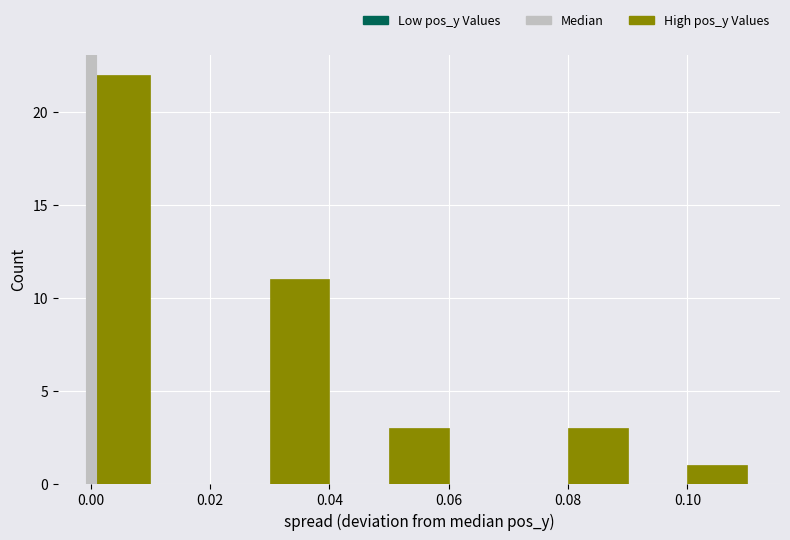

How tall is the bar that spans 0.05 to 0.06 on the x-axis? The values are not printed on the chart, so give them approximately, as read against the axis.

3